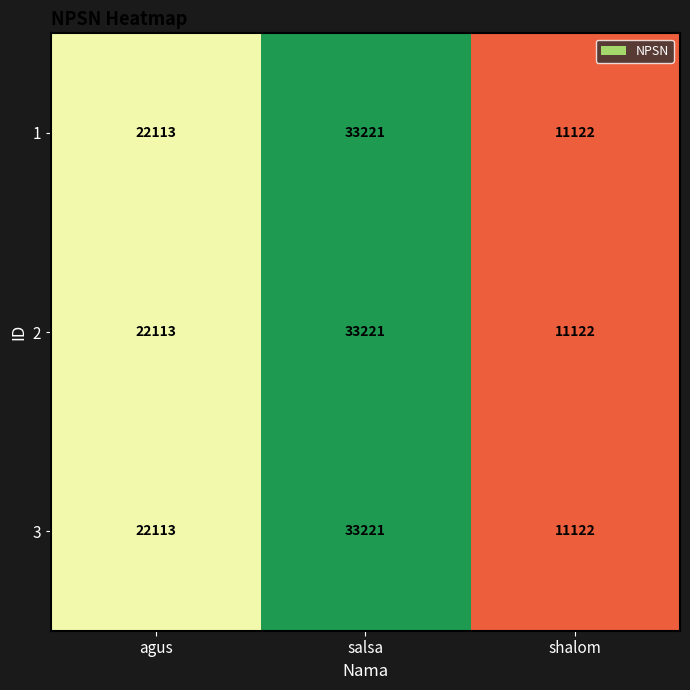

Reading left to right, what are all the values shown in this chart?

1: agus=22113	salsa=33221	shalom=11122
2: agus=22113	salsa=33221	shalom=11122
3: agus=22113	salsa=33221	shalom=11122